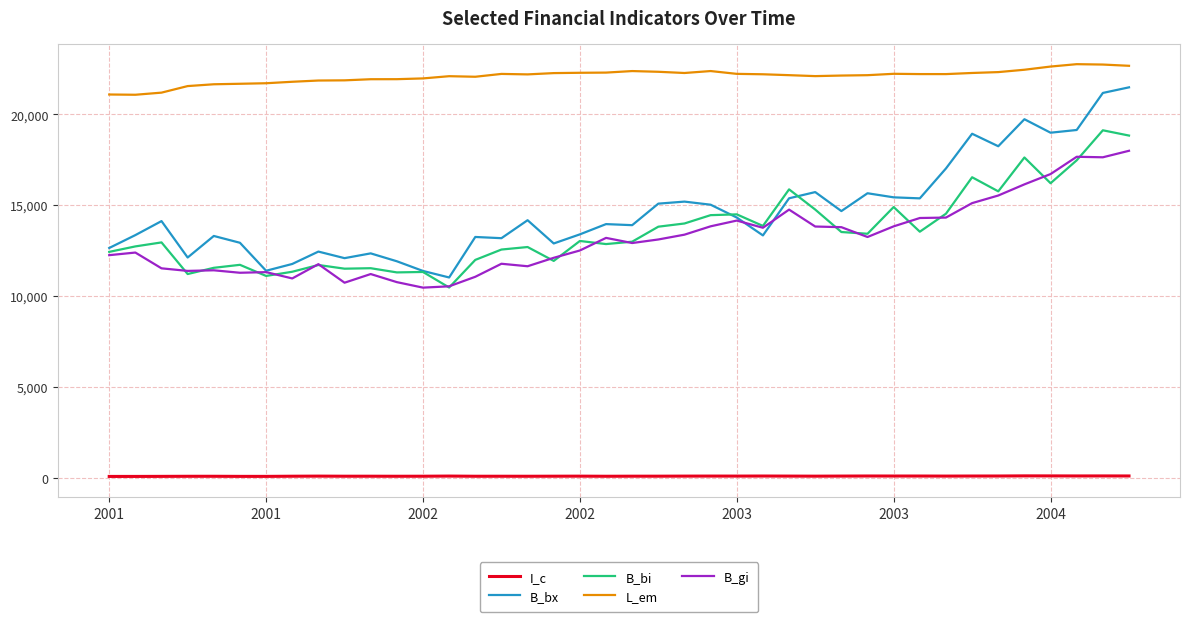

Which series has the largest total across all categories?

L_em